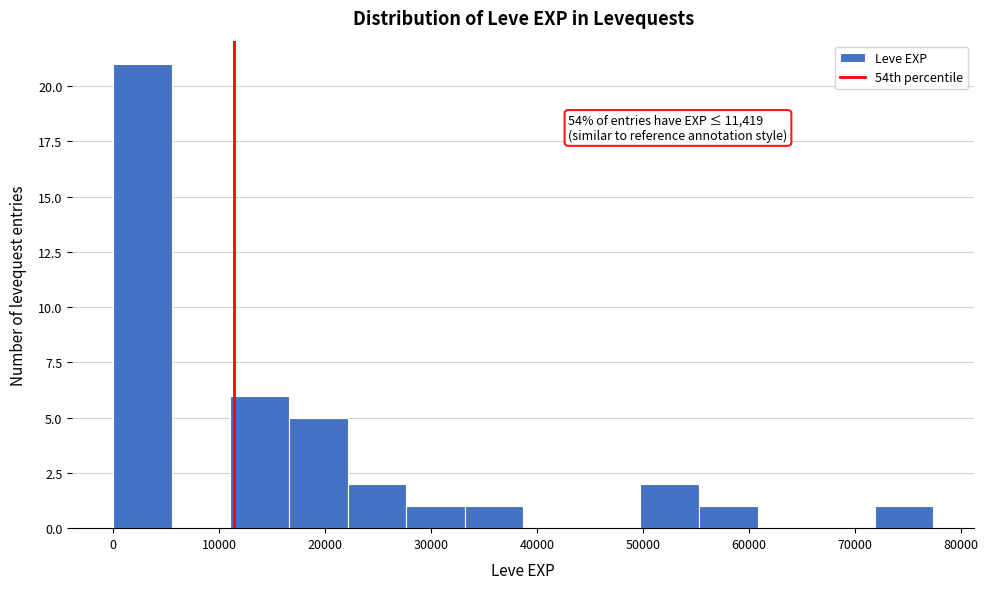

Over which range of the x-axis is the bar tallest?

0 to 6000